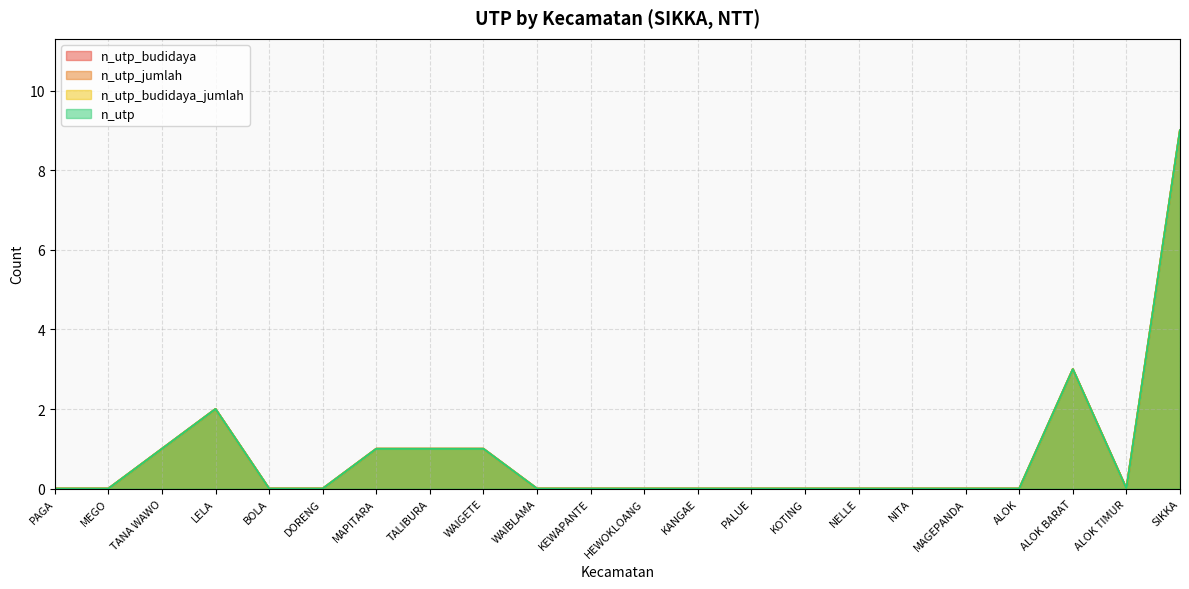

Reading left to right, transcribe all the data shown in this chart.

n_utp_budidaya: PAGA=0	MEGO=0	TANA WAWO=1	LELA=2	BOLA=0	DORENG=0	MAPITARA=1	TALIBURA=1	WAIGETE=1	WAIBLAMA=0	KEWAPANTE=0	HEWOKLOANG=0	KANGAE=0	PALUE=0	KOTING=0	NELLE=0	NITA=0	MAGEPANDA=0	ALOK=0	ALOK BARAT=3	ALOK TIMUR=0	SIKKA=9
n_utp_jumlah: PAGA=0	MEGO=0	TANA WAWO=1	LELA=2	BOLA=0	DORENG=0	MAPITARA=1	TALIBURA=1	WAIGETE=1	WAIBLAMA=0	KEWAPANTE=0	HEWOKLOANG=0	KANGAE=0	PALUE=0	KOTING=0	NELLE=0	NITA=0	MAGEPANDA=0	ALOK=0	ALOK BARAT=3	ALOK TIMUR=0	SIKKA=9
n_utp_budidaya_jumlah: PAGA=0	MEGO=0	TANA WAWO=1	LELA=2	BOLA=0	DORENG=0	MAPITARA=1	TALIBURA=1	WAIGETE=1	WAIBLAMA=0	KEWAPANTE=0	HEWOKLOANG=0	KANGAE=0	PALUE=0	KOTING=0	NELLE=0	NITA=0	MAGEPANDA=0	ALOK=0	ALOK BARAT=3	ALOK TIMUR=0	SIKKA=9
n_utp: PAGA=0	MEGO=0	TANA WAWO=1	LELA=2	BOLA=0	DORENG=0	MAPITARA=1	TALIBURA=1	WAIGETE=1	WAIBLAMA=0	KEWAPANTE=0	HEWOKLOANG=0	KANGAE=0	PALUE=0	KOTING=0	NELLE=0	NITA=0	MAGEPANDA=0	ALOK=0	ALOK BARAT=3	ALOK TIMUR=0	SIKKA=9